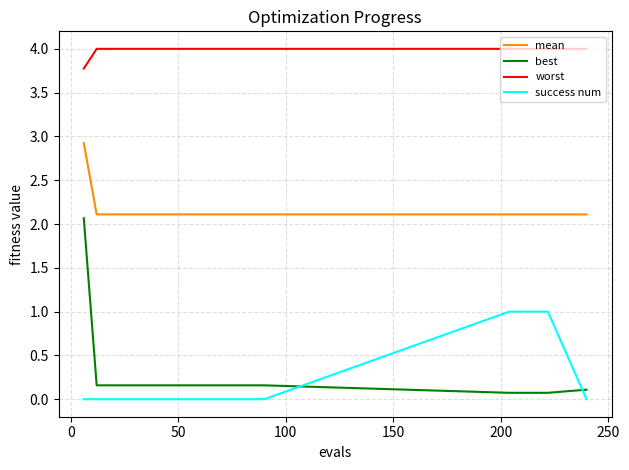

Which series has the widest spread of values?

best